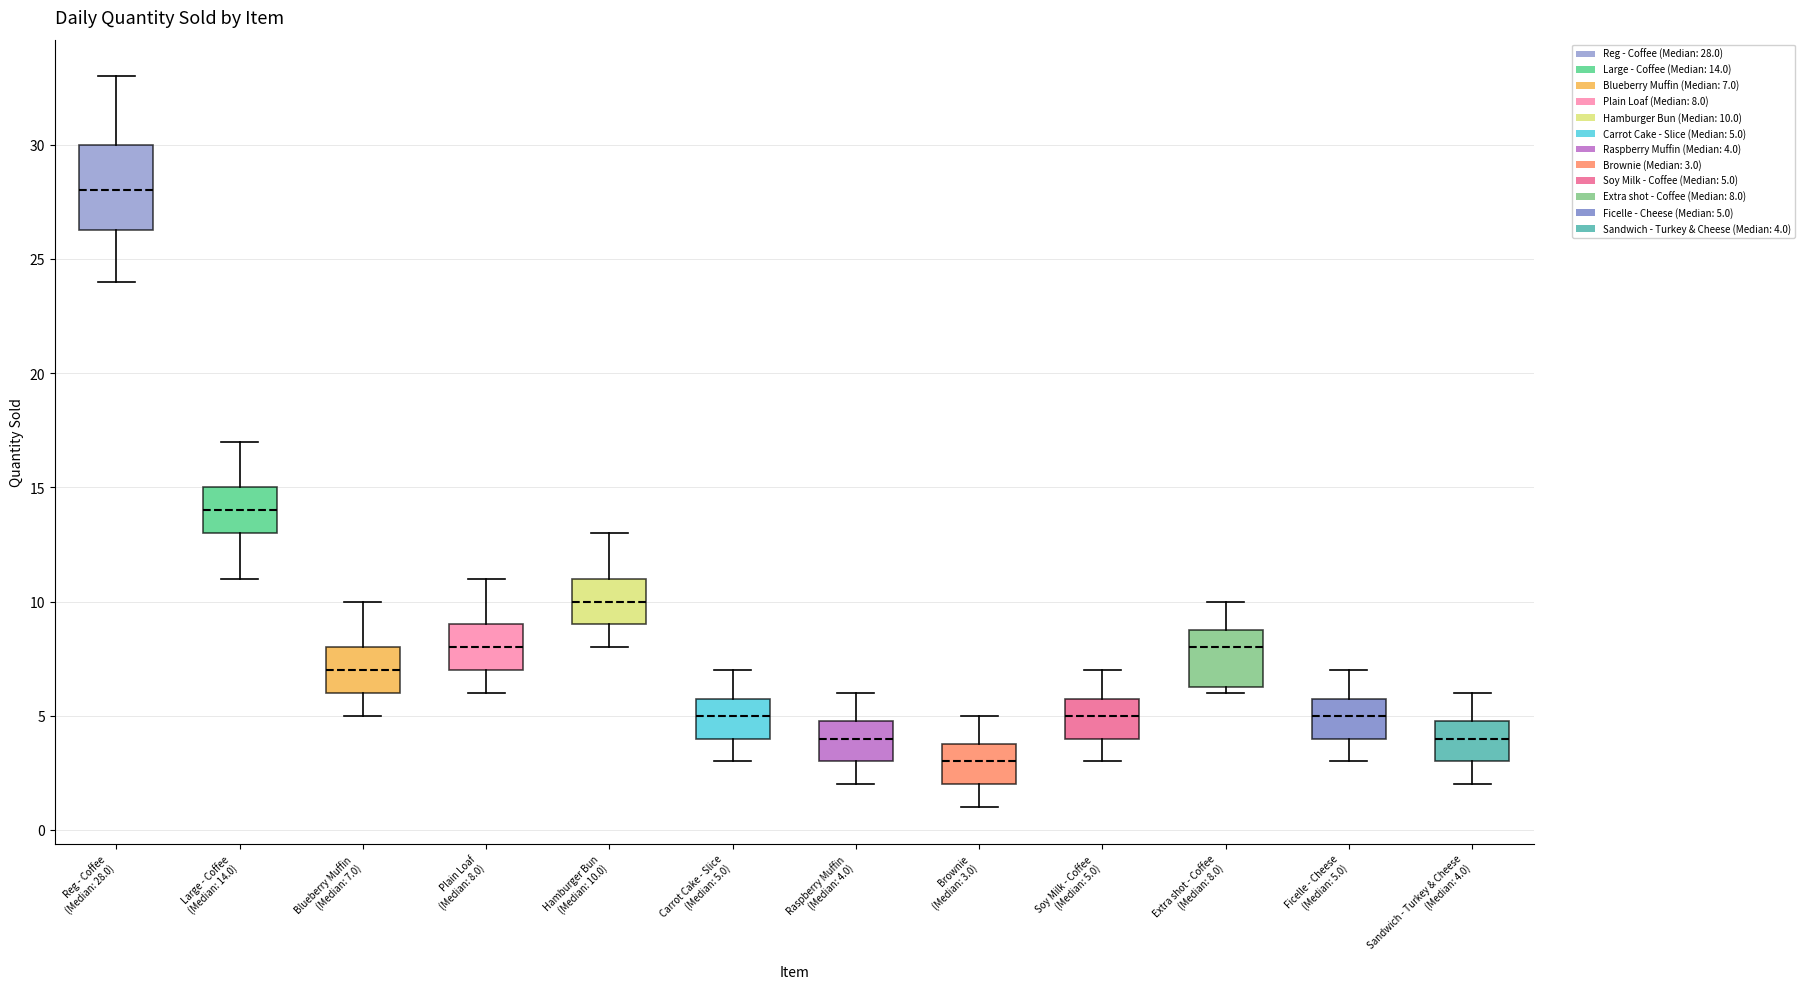

Where does the median line of the box for Plain Loaf (Median: 8.0) sit on the y-axis? The values are not printed on the chart, so give them approximately, as read against the axis.

8.0